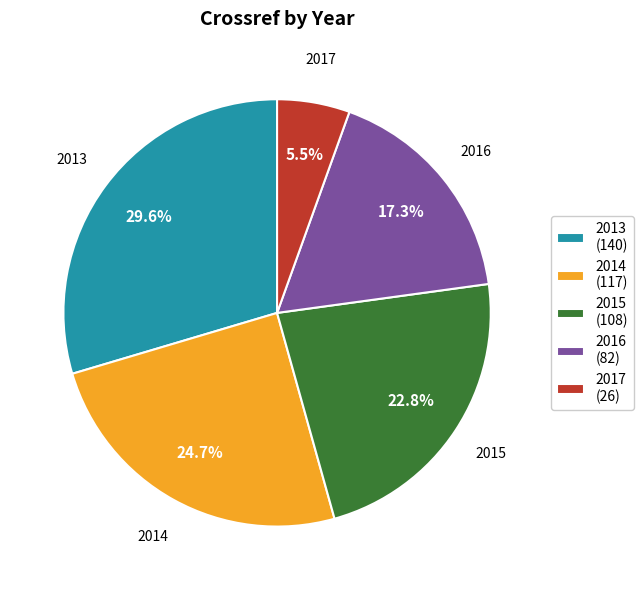

Count the number of slices in the pie.

5